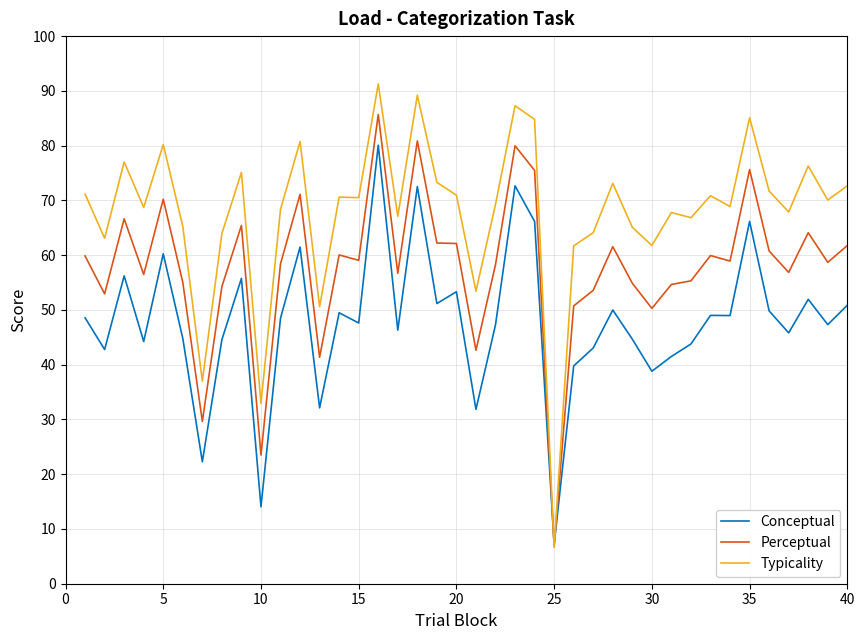

List the series in order of their peak value, highest first.

Typicality, Perceptual, Conceptual